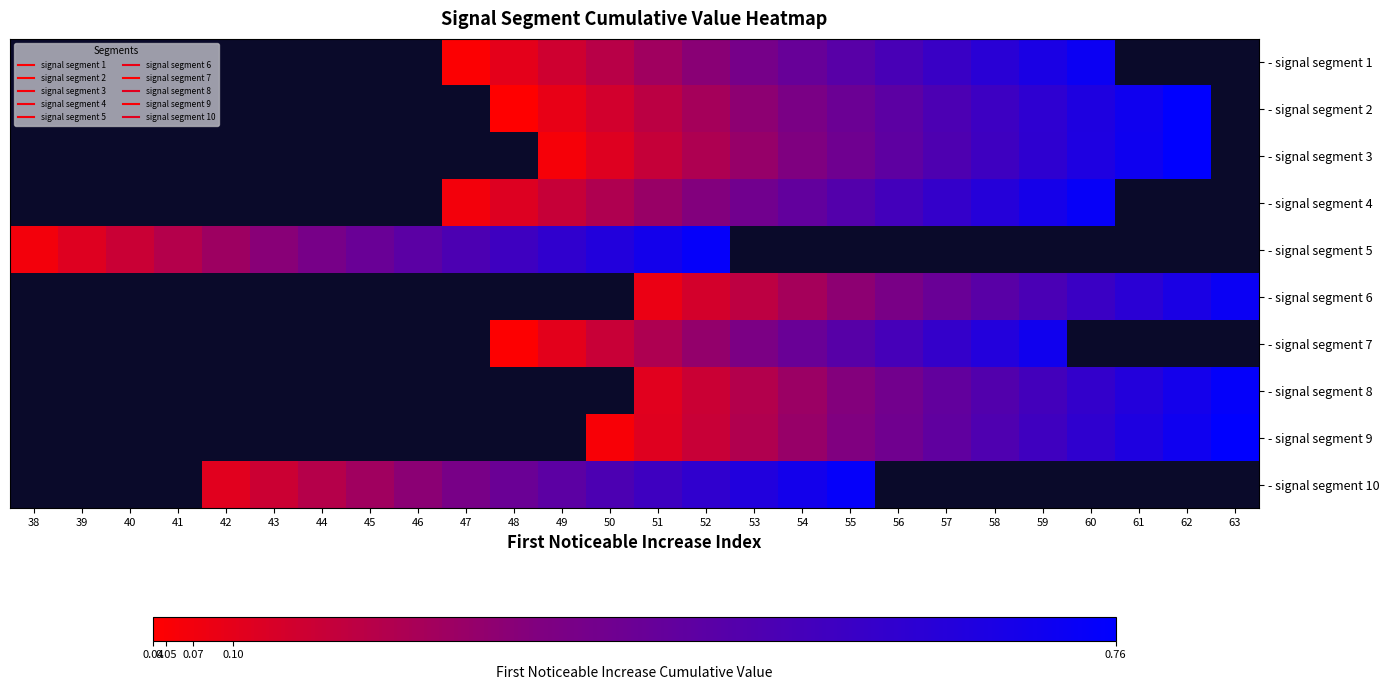

Where does the - signal segment 7 series first go above 0?

48